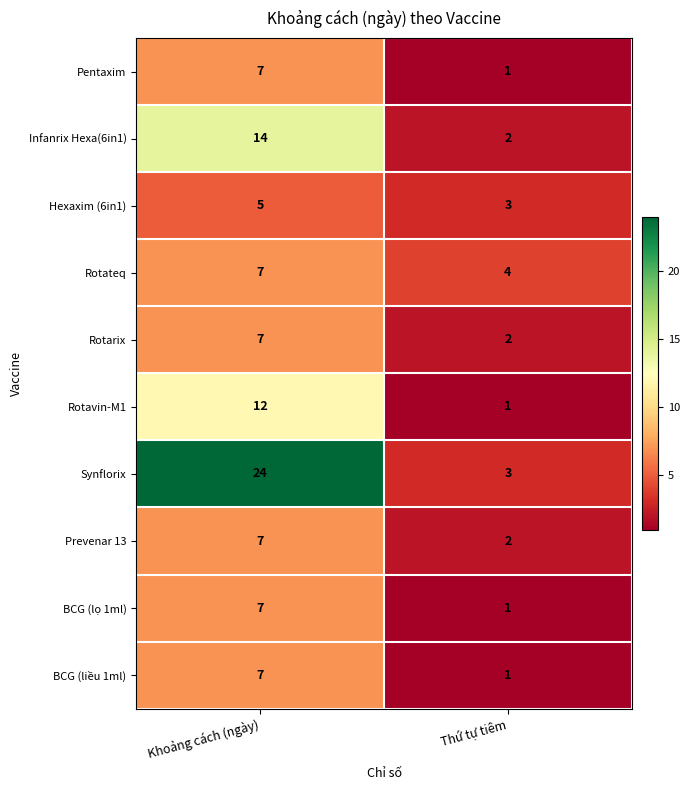

Reading left to right, extract all data points from this chart.

Pentaxim: Khoảng cách (ngày)=7	Thứ tự tiêm=1
Infanrix Hexa(6in1): Khoảng cách (ngày)=14	Thứ tự tiêm=2
Hexaxim (6in1): Khoảng cách (ngày)=5	Thứ tự tiêm=3
Rotateq: Khoảng cách (ngày)=7	Thứ tự tiêm=4
Rotarix: Khoảng cách (ngày)=7	Thứ tự tiêm=2
Rotavin-M1: Khoảng cách (ngày)=12	Thứ tự tiêm=1
Synflorix: Khoảng cách (ngày)=24	Thứ tự tiêm=3
Prevenar 13: Khoảng cách (ngày)=7	Thứ tự tiêm=2
BCG (lọ 1ml): Khoảng cách (ngày)=7	Thứ tự tiêm=1
BCG (liều 1ml): Khoảng cách (ngày)=7	Thứ tự tiêm=1